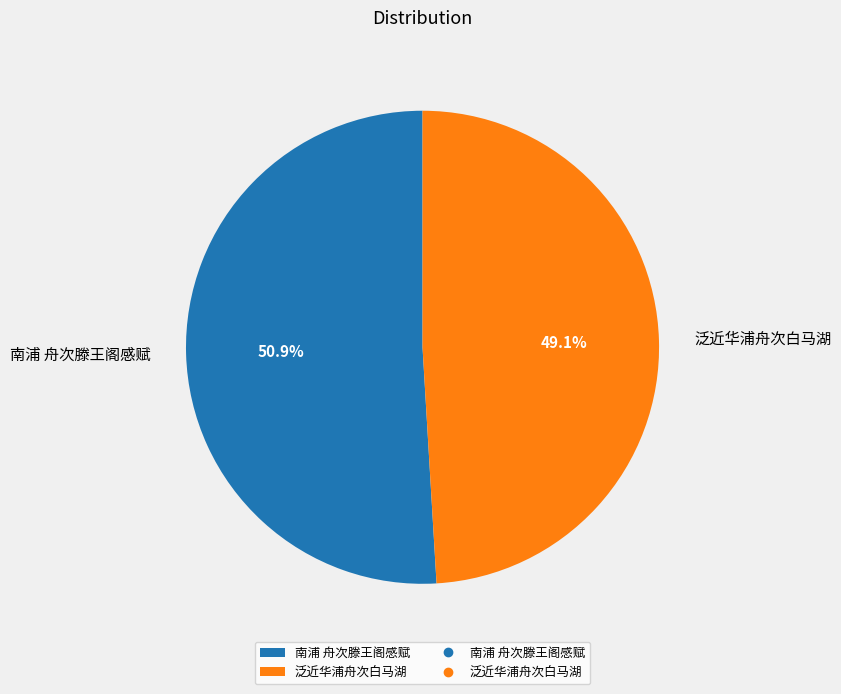

Approximately how many times larger is the value at 泛近华浦舟次白马湖 compared to 南浦 舟次滕王阁感赋?

1.0